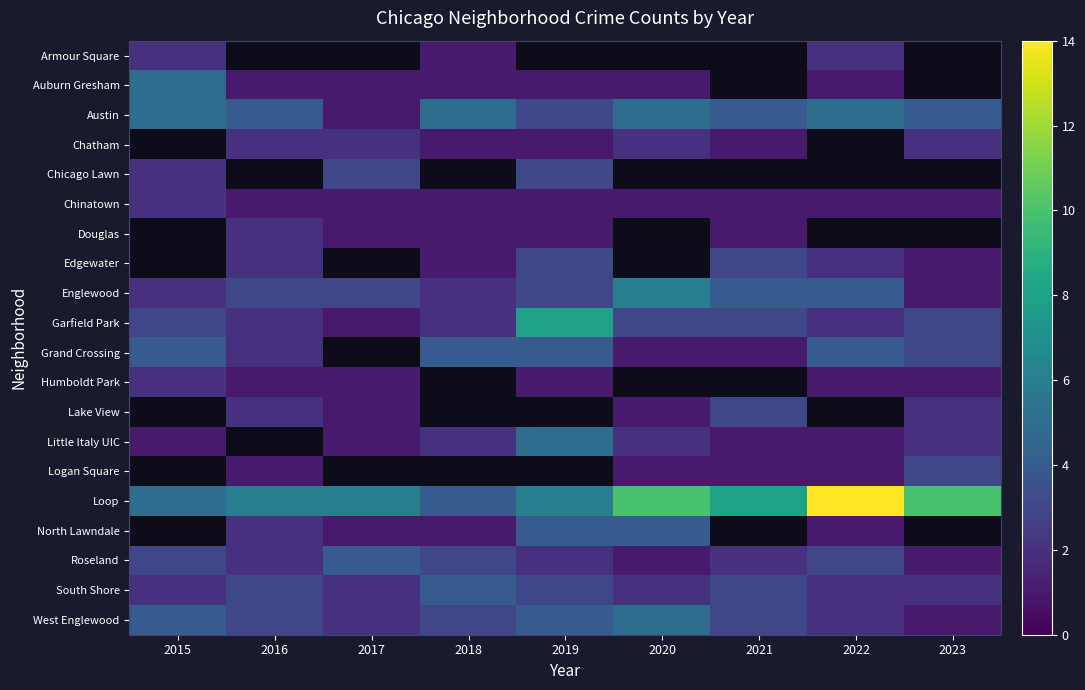

Rank the categories by Englewood value from highest to lowest.

2020, 2021, 2022, 2016, 2017, 2019, 2015, 2018, 2023